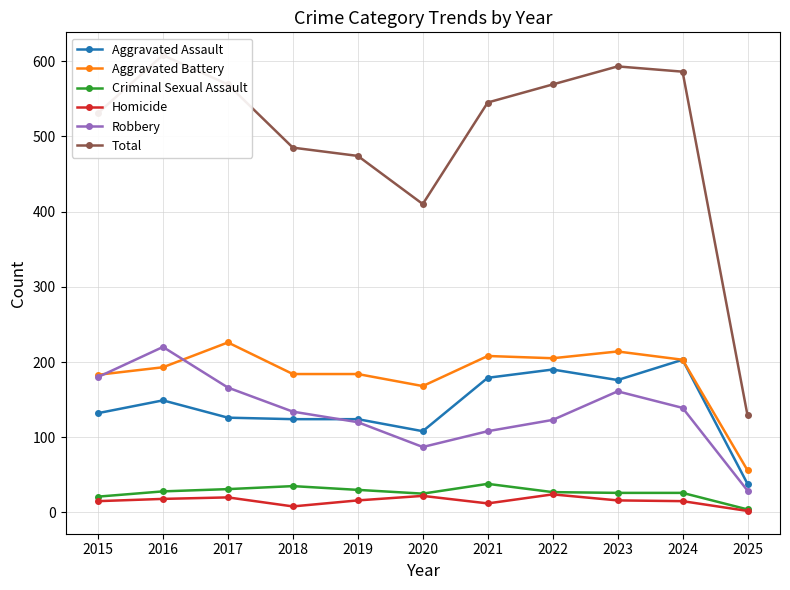

How many data points in Aggravated Assault are above 132?

5